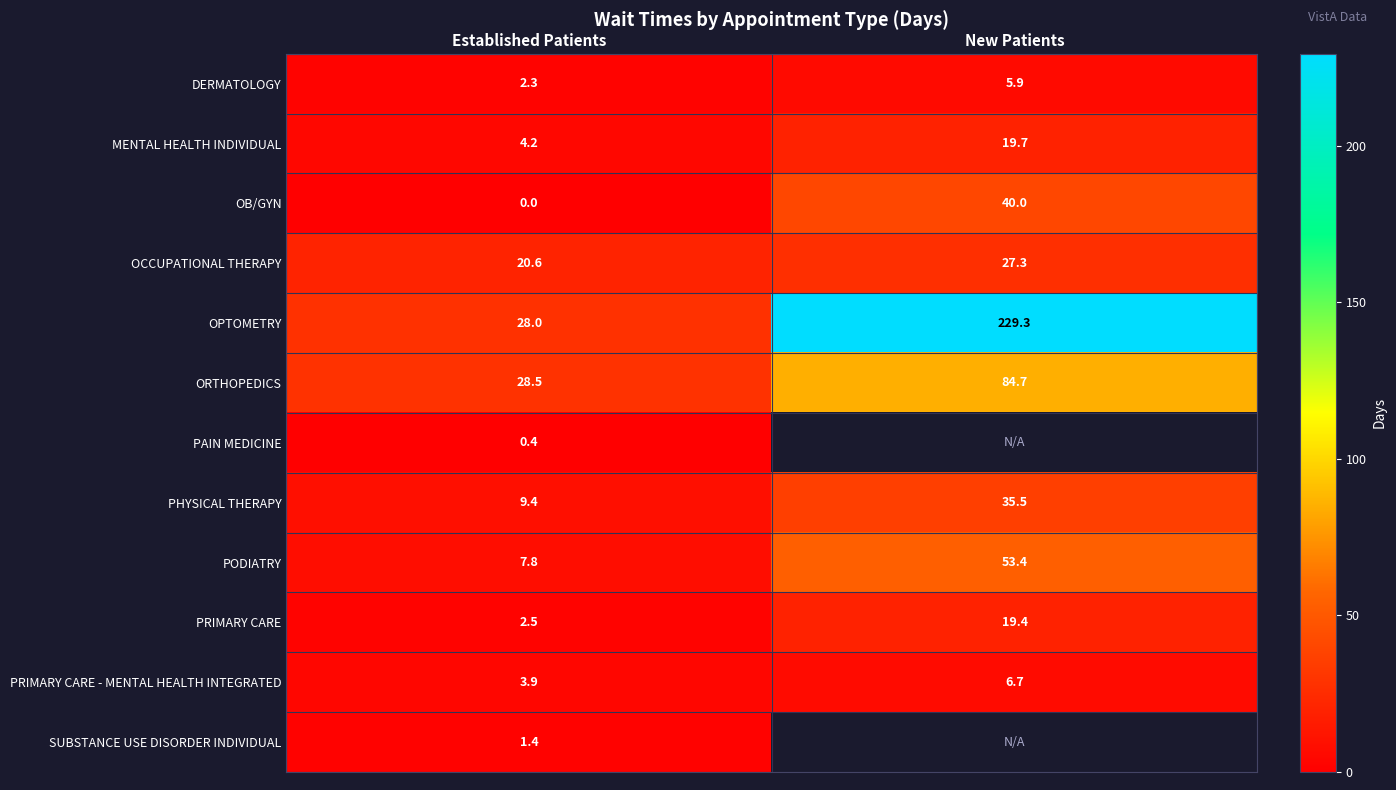

List the labels in order of ORTHOPEDICS value, smallest first.

Established Patients, New Patients